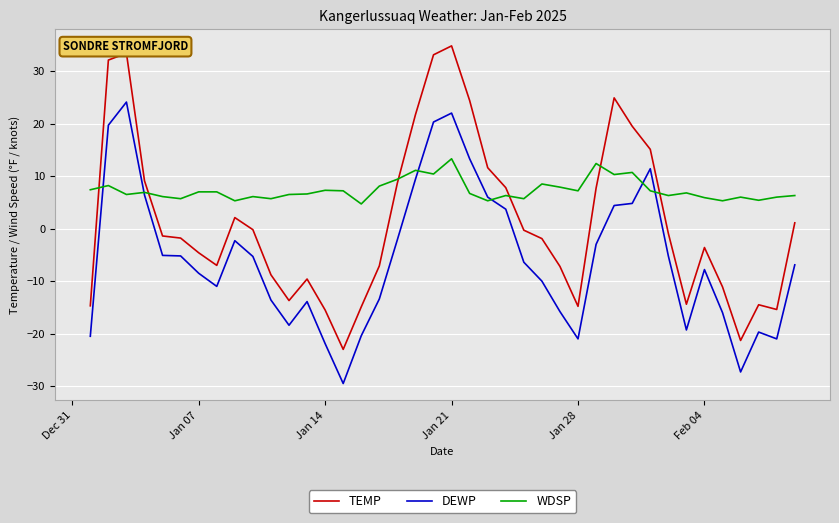

List the series in order of their overall mean, highest first.

WDSP, TEMP, DEWP